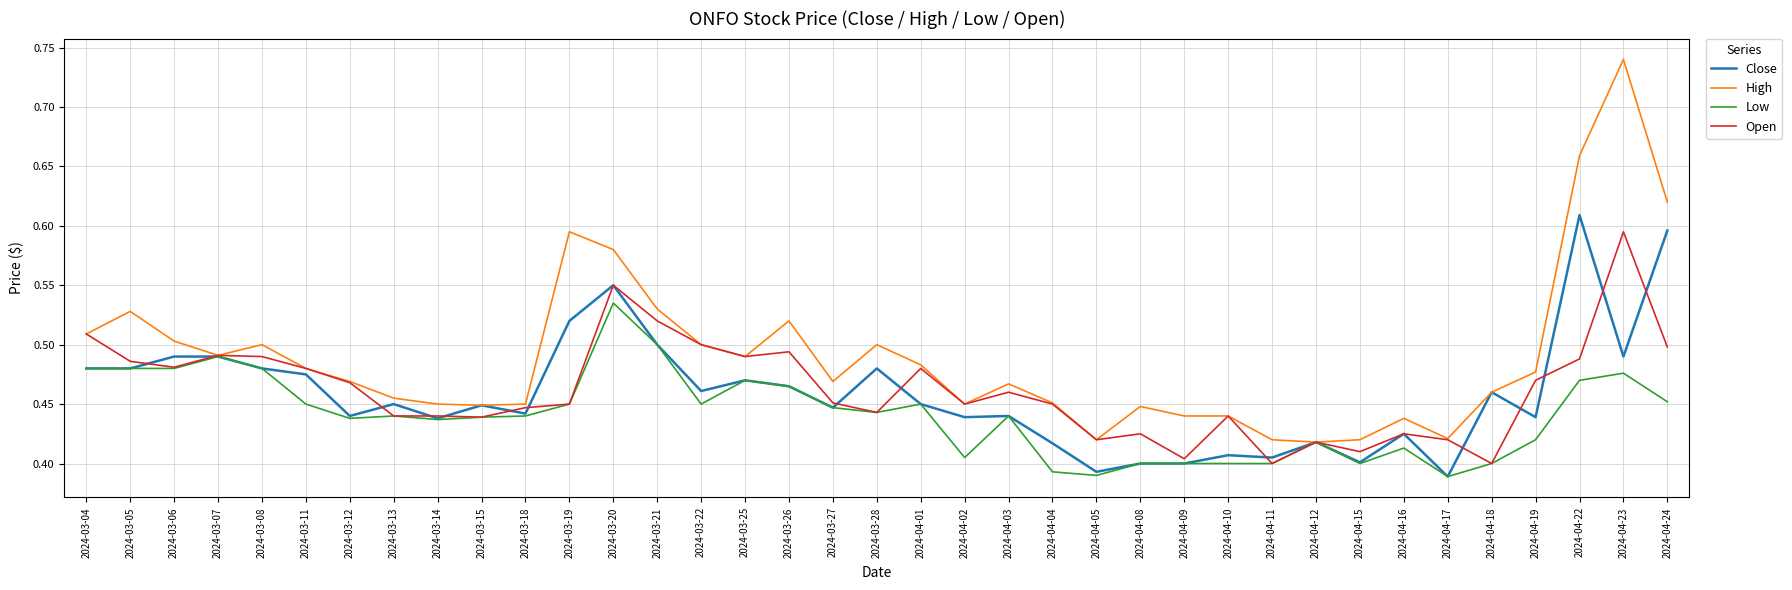

Which category has the highest value across all series?

2024-04-23